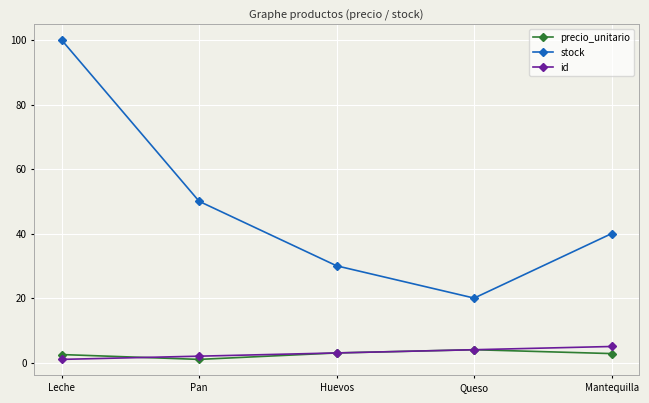

Does the chart have visible grid lines?

Yes